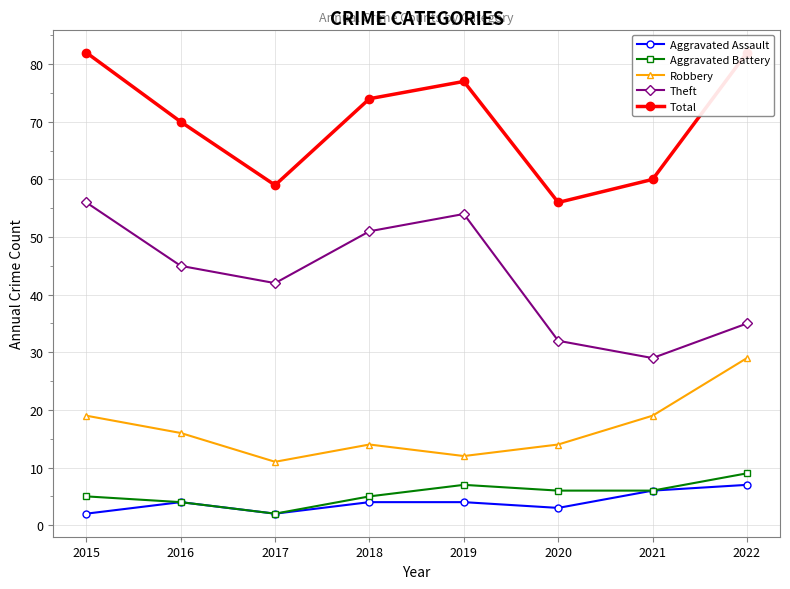

List the labels in order of Robbery value, largest first.

2022, 2015, 2021, 2016, 2018, 2020, 2019, 2017